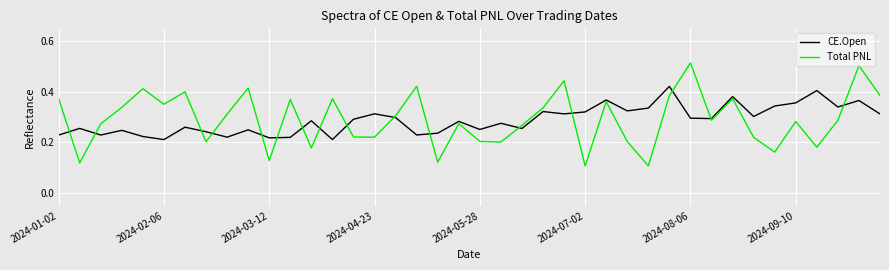

How many lines are shown in the chart?

2